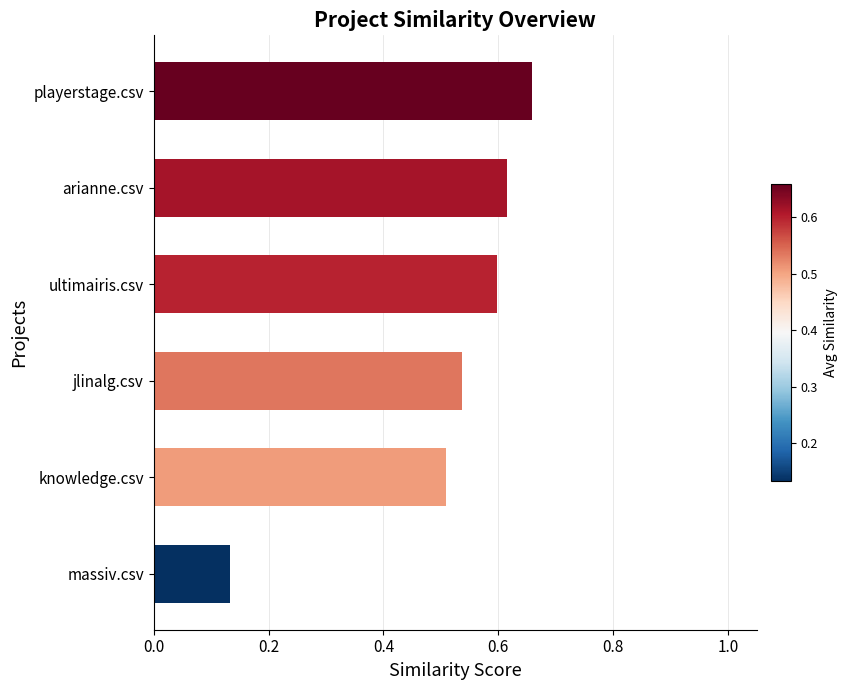

Is it true that the value at ultimairis.csv is 1.0?

False